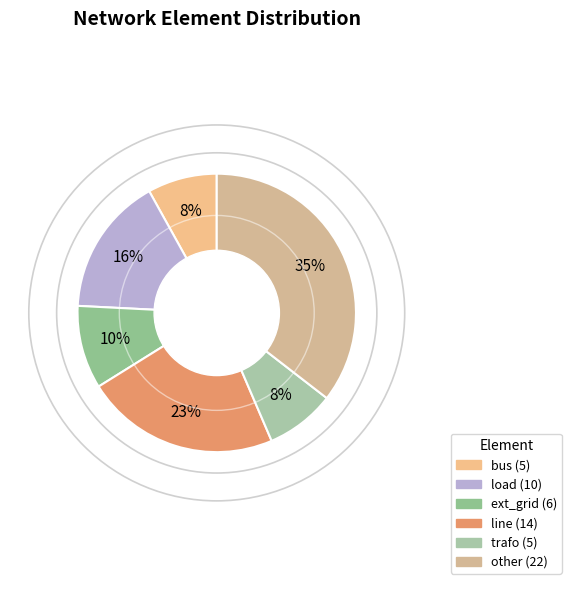

To the nearest percent, what is the average slice percentage?

17%